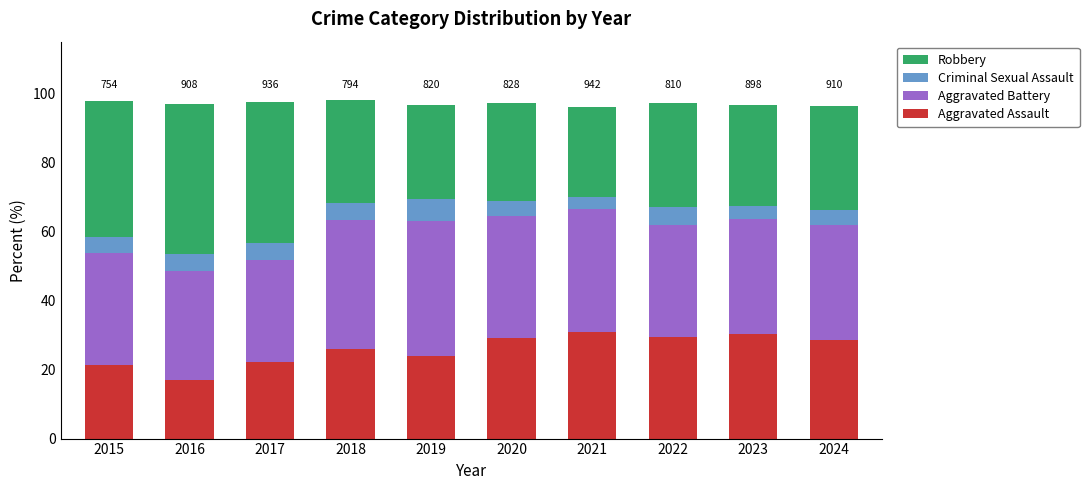

What is the sum of the Aggravated Assault values at 2016 and 2015?

38.2